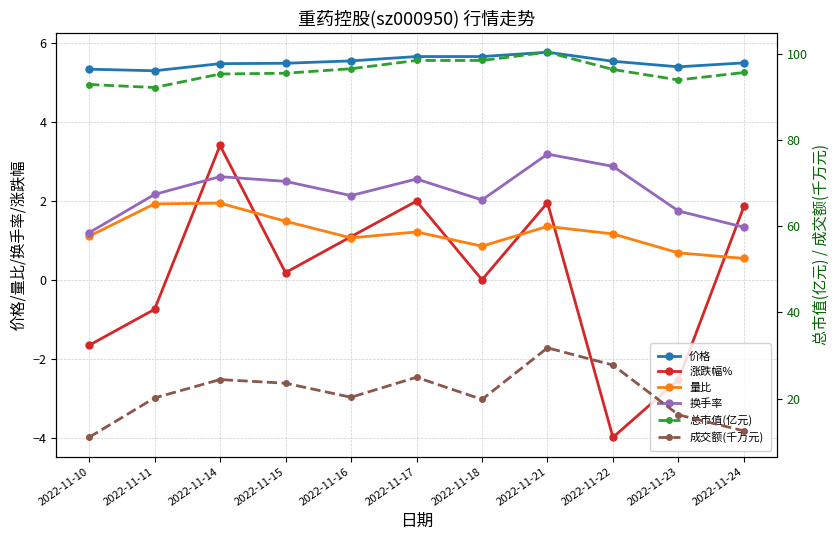

Which has a higher value, 2022-11-11 or 2022-11-17?

2022-11-17